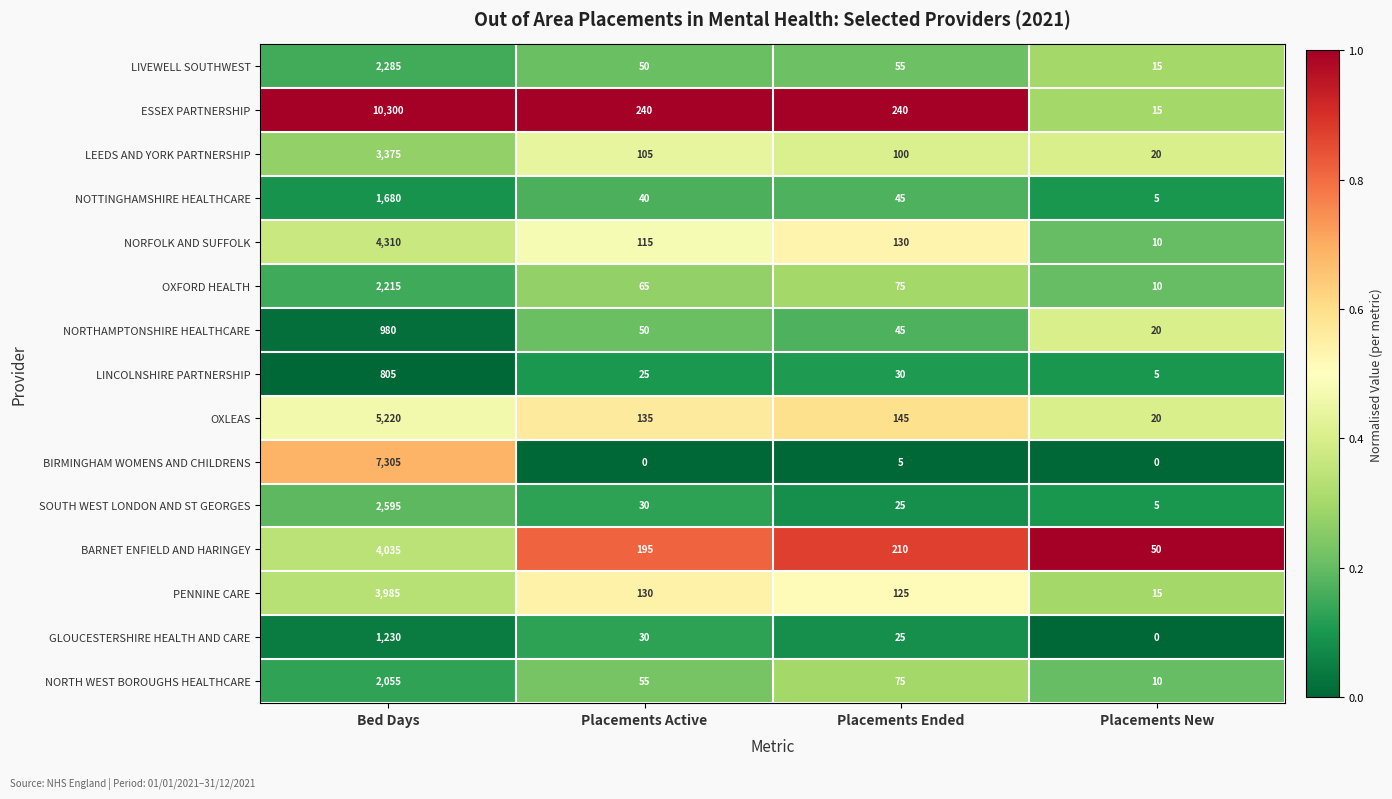

At which category is the sum across all series the highest?

Bed Days